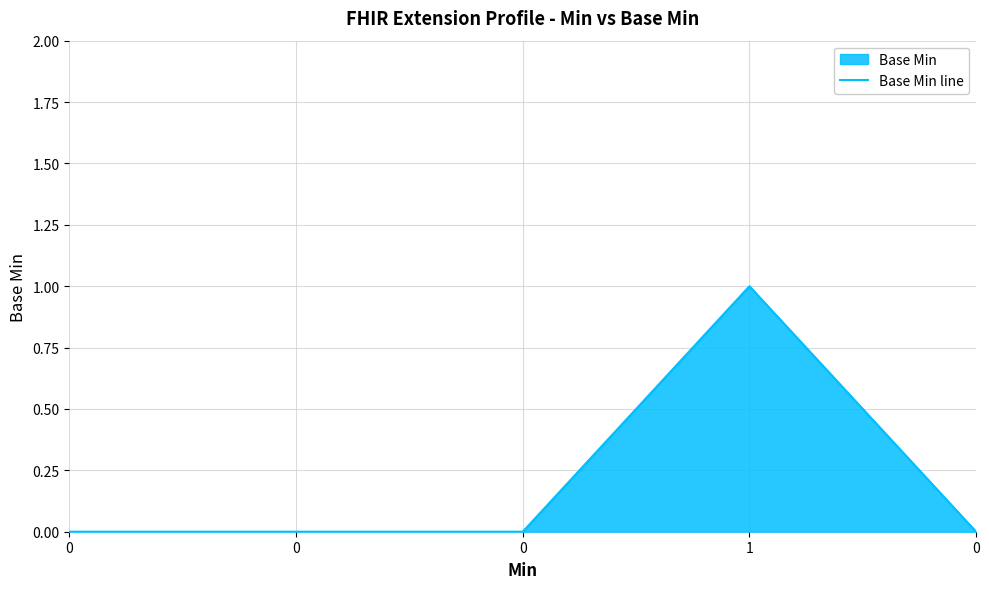

Rank the categories by value from highest to lowest.

1, 0, 0, 0, 0